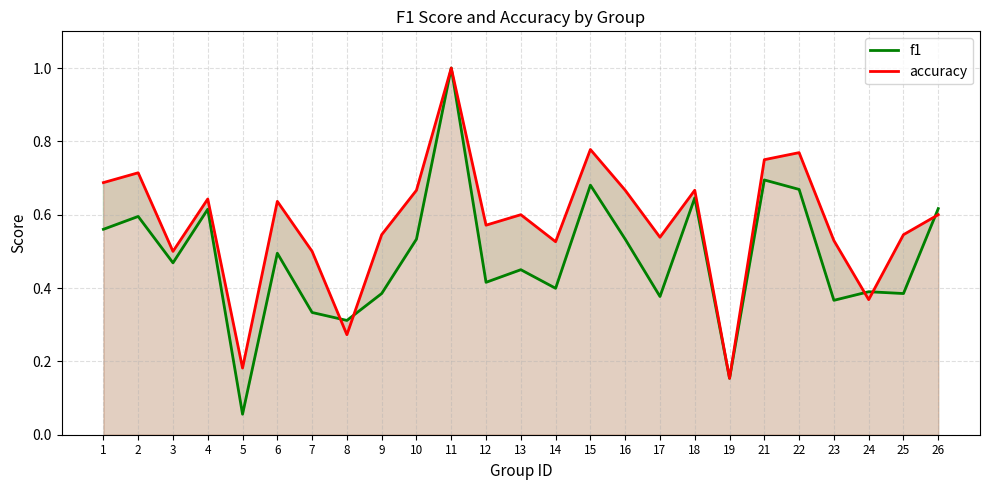

The accuracy series shows 0.9 at 25. True or false?

False